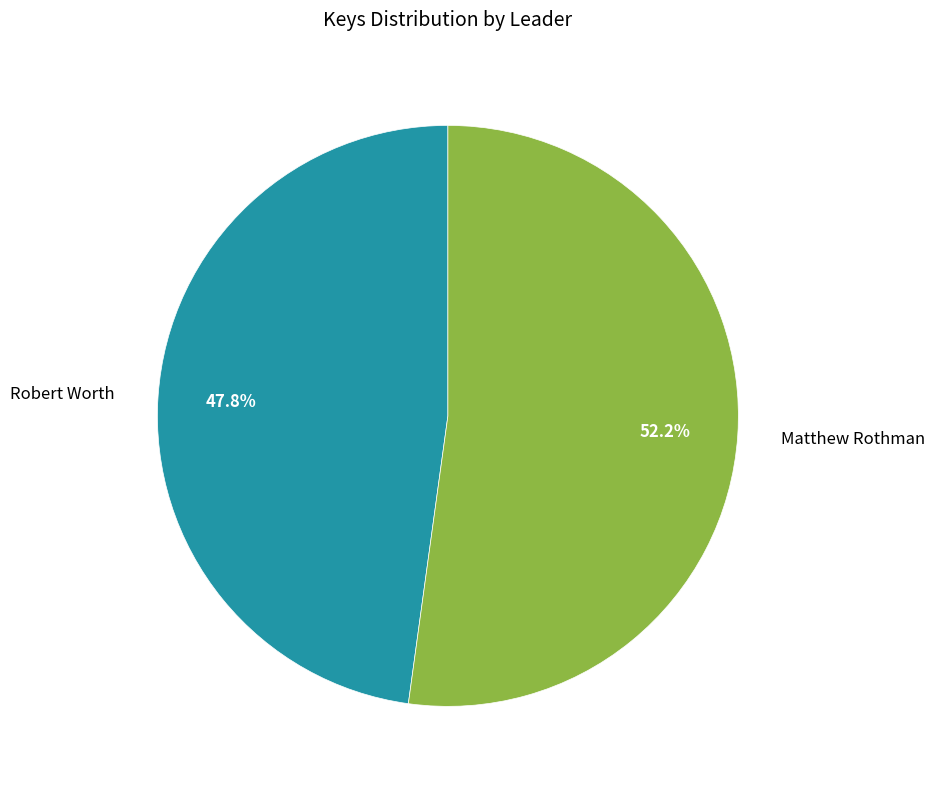

Is there any slice that represents more than half of the pie?

Yes